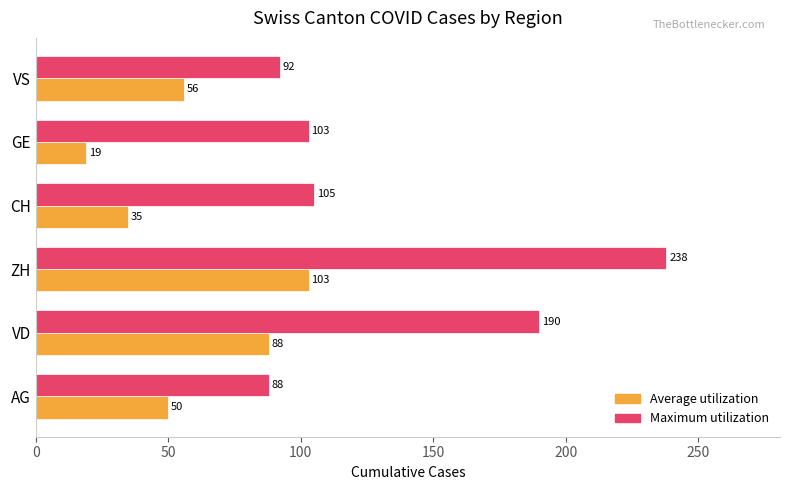

Which series has the widest spread of values?

Maximum utilization